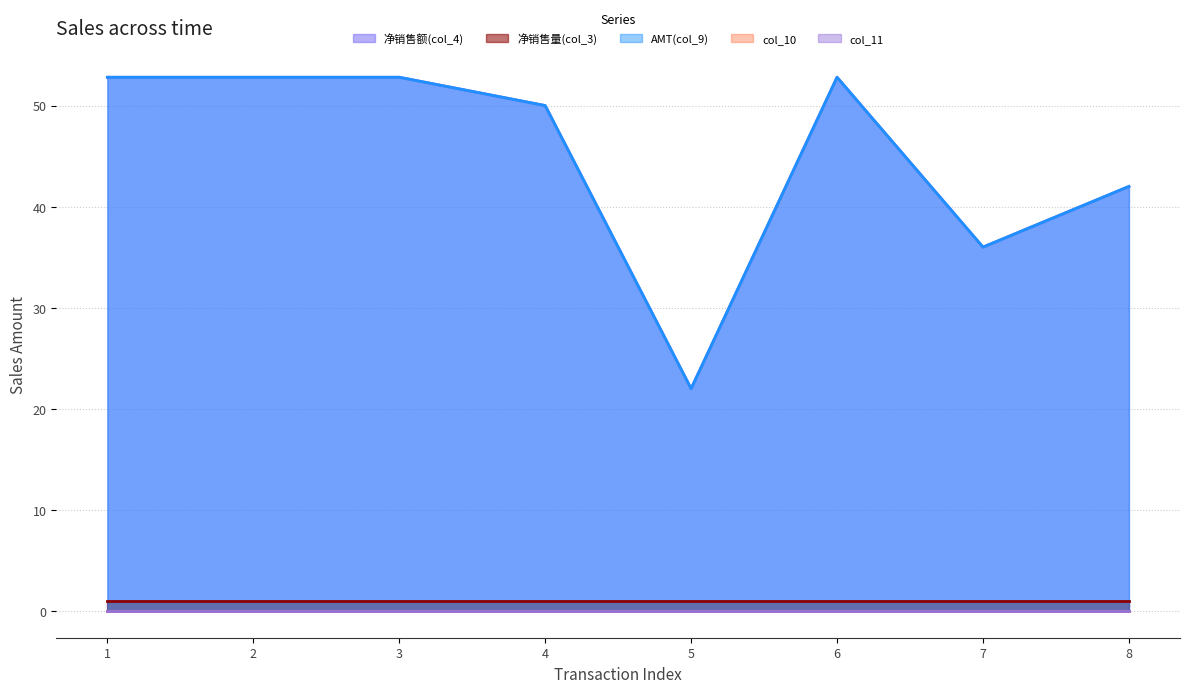

True or false: col_10 and AMT(col_9) cross at least once.

False